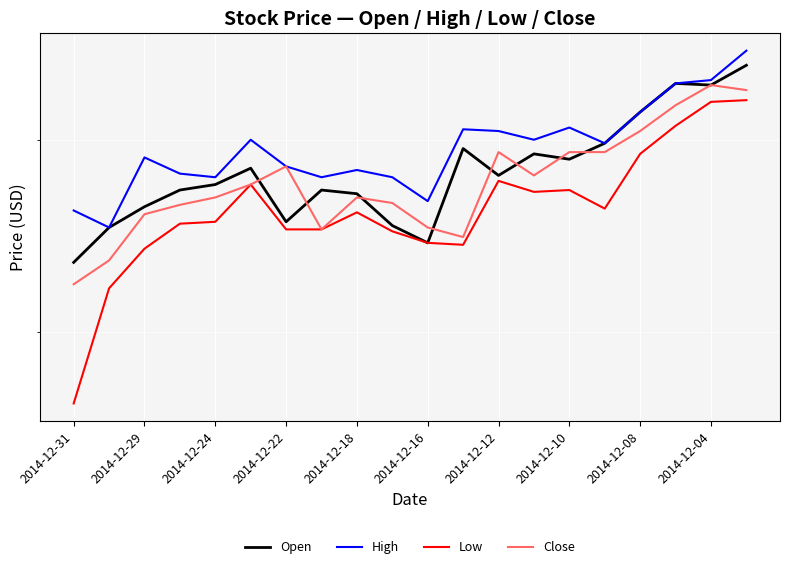

Reading left to right, what are all the values shown in this chart?

Open: 5.3	5.5	5.6	5.7	5.8	5.8	5.5	5.7	5.7	5.5	5.4	6.0	5.8	5.9	5.9	6.0	6.2	6.3	6.3	6.4
High: 5.6	5.5	5.9	5.8	5.8	6.0	5.8	5.8	5.8	5.8	5.7	6.1	6.0	6.0	6.1	6.0	6.2	6.3	6.3	6.5
Low: 4.7	5.2	5.4	5.5	5.5	5.8	5.5	5.5	5.6	5.5	5.4	5.4	5.8	5.7	5.7	5.6	5.9	6.1	6.2	6.2
Close: 5.2	5.3	5.6	5.6	5.7	5.8	5.8	5.5	5.7	5.7	5.5	5.5	5.9	5.8	5.9	5.9	6.0	6.2	6.3	6.3